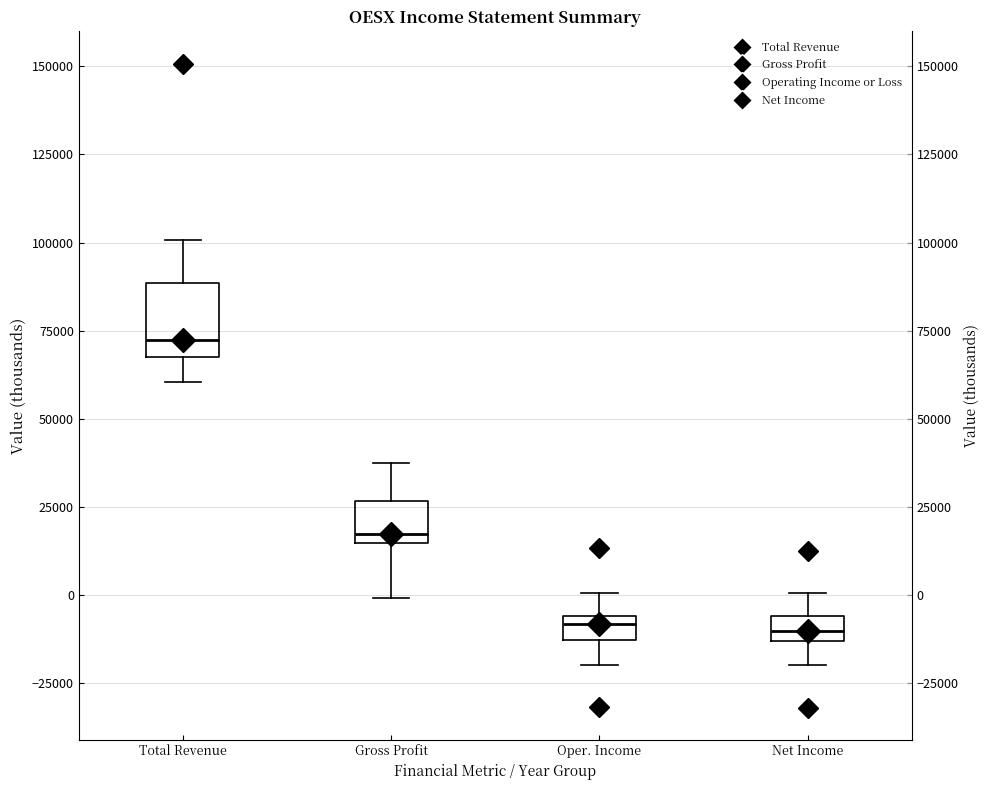

Which box is the tallest, from its lower edge to its upper edge?

Total Revenue